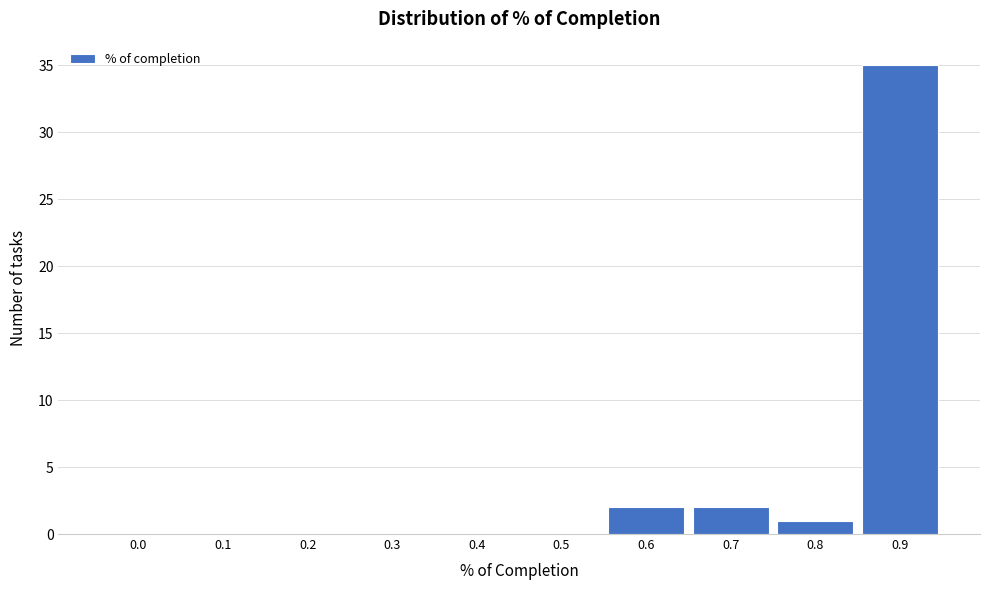

Reading left to right, extract all data points from this chart.

0.0=0	0.1=0	0.2=0	0.3=0	0.4=0	0.5=0	0.6=2	0.7=2	0.8=1	0.9=35